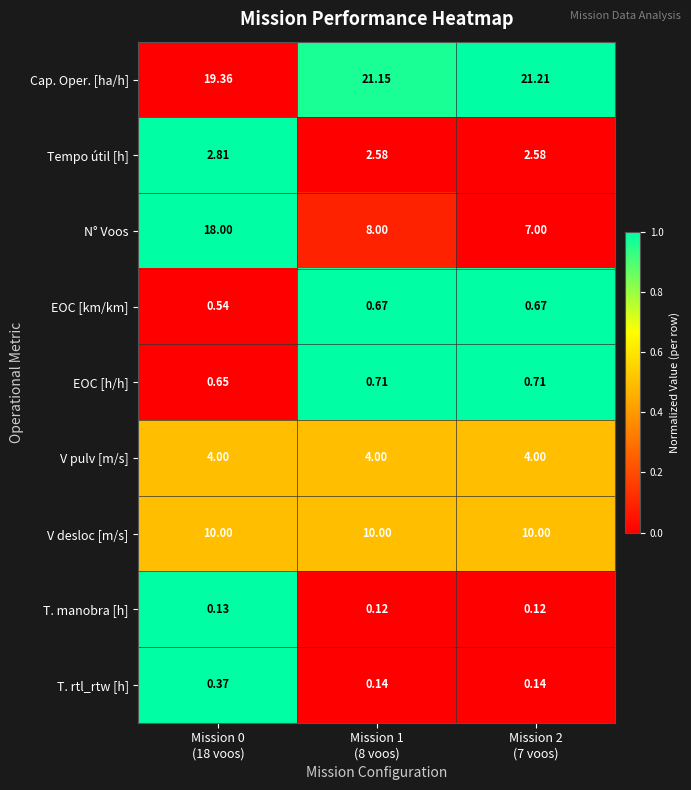

Which series has the largest total across all categories?

Cap. Oper. [ha/h]